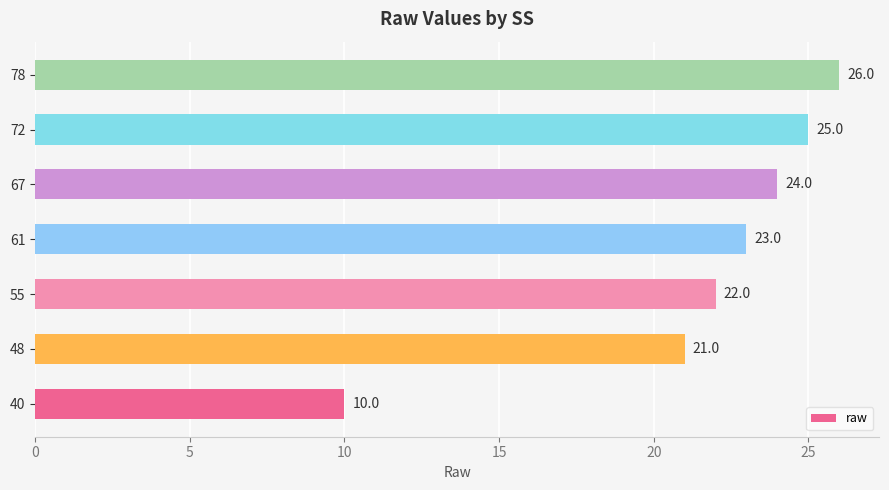

What is the ratio of the value at 48 to the value at 67?

0.9